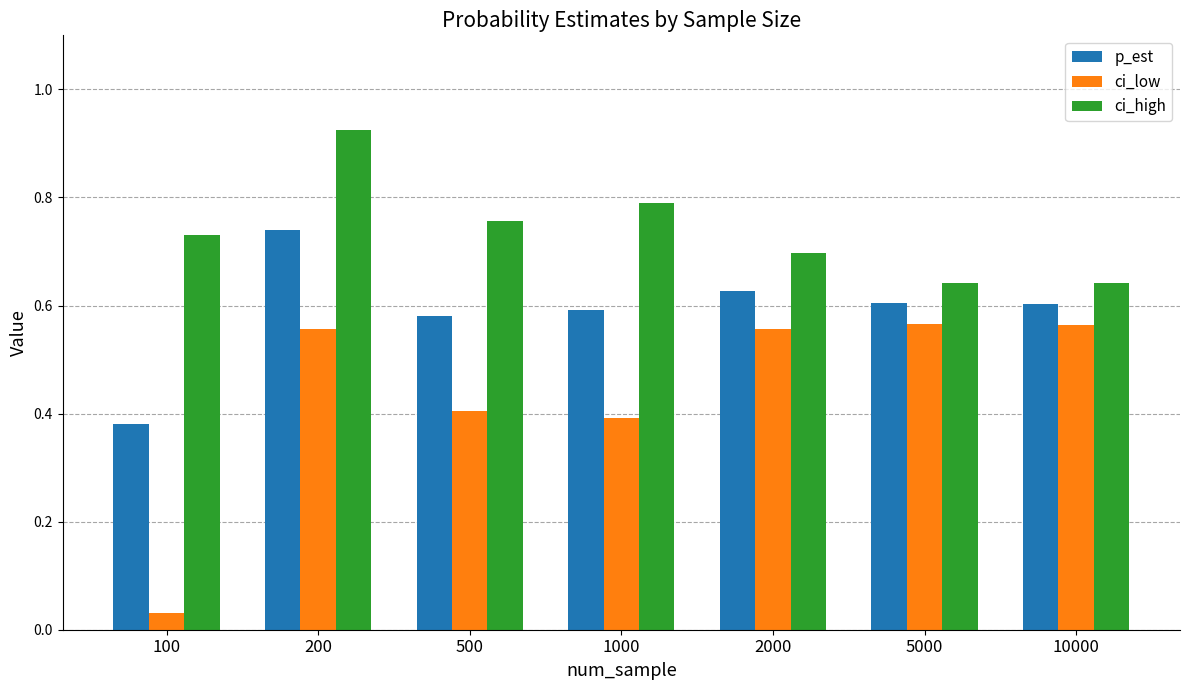

Which series changed the most between 200 and 1000?

ci_low